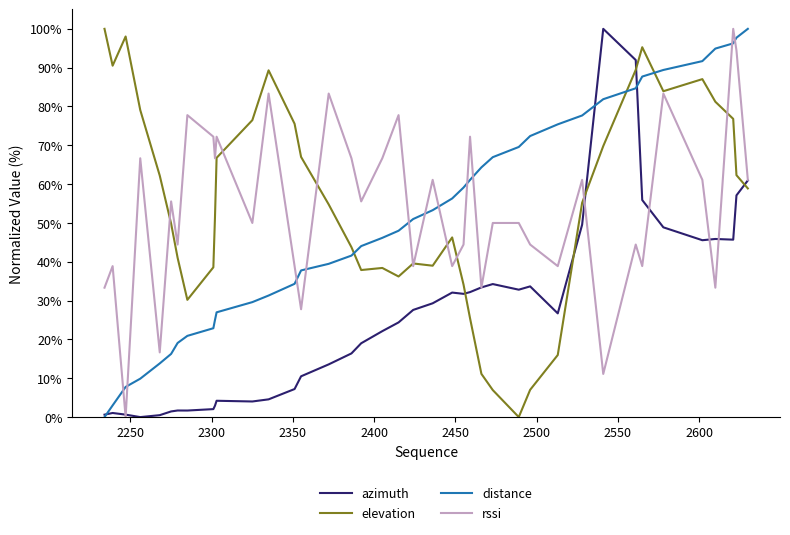

True or false: elevation has more than 1 points higher than both neighbors.

True